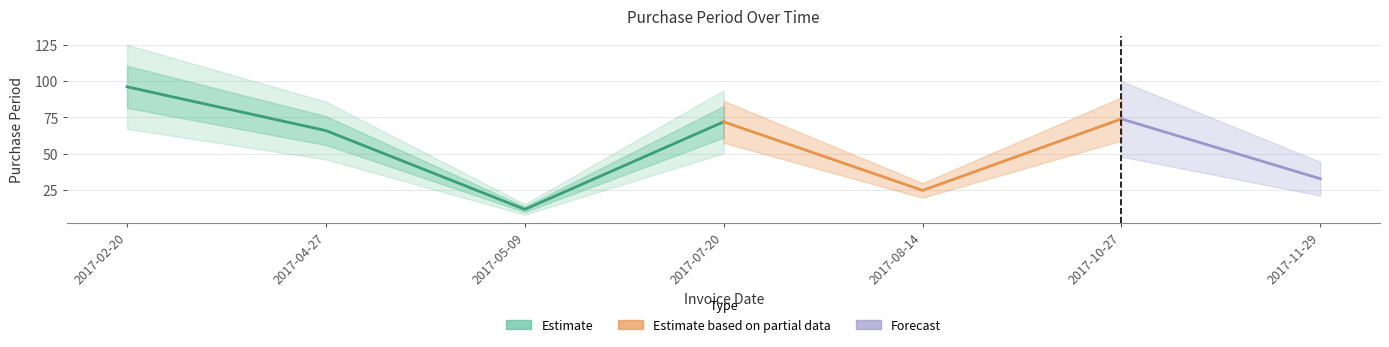

The value at 2017-04-27 is 66. True or false?

True